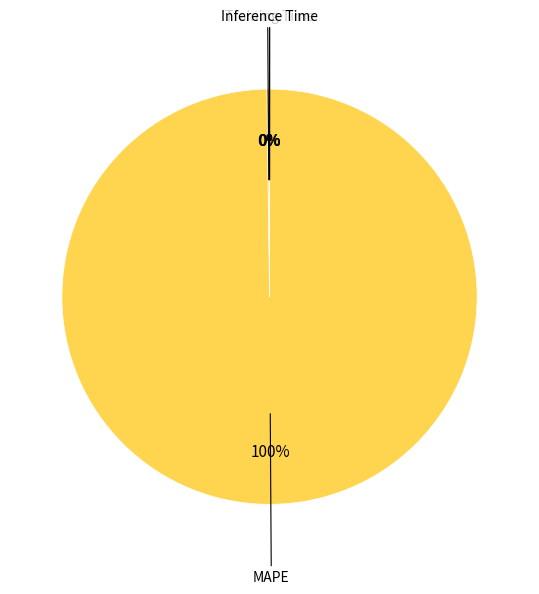

To the nearest percent, what is the difference between the largest and smallest slice percentages?

100%